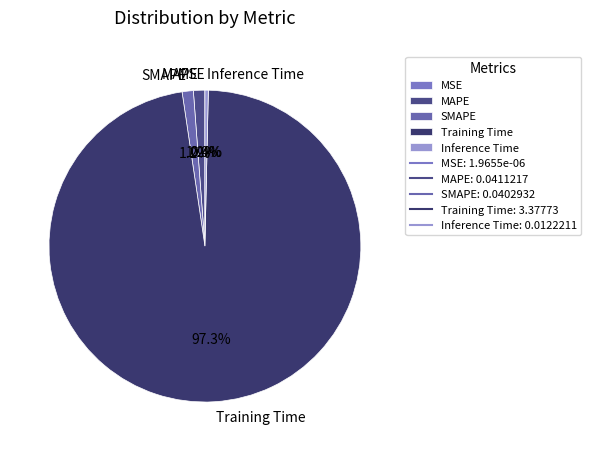

Is there a majority slice in this chart?

Yes